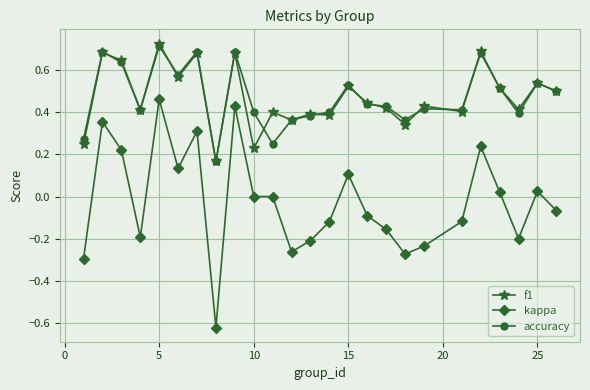

Which series has the largest range (max minus min)?

kappa